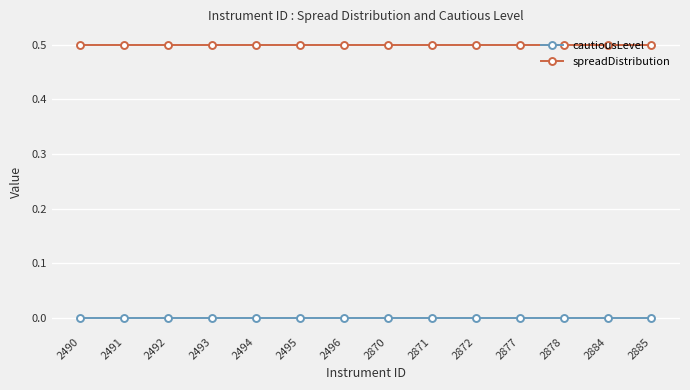

Reading left to right, list all the values displayed in this chart.

cautiousLevel: 2490=0.0	2491=0.0	2492=0.0	2493=0.0	2494=0.0	2495=0.0	2496=0.0	2870=0.0	2871=0.0	2872=0.0	2877=0.0	2878=0.0	2884=0.0	2885=0.0
spreadDistribution: 2490=0.5	2491=0.5	2492=0.5	2493=0.5	2494=0.5	2495=0.5	2496=0.5	2870=0.5	2871=0.5	2872=0.5	2877=0.5	2878=0.5	2884=0.5	2885=0.5